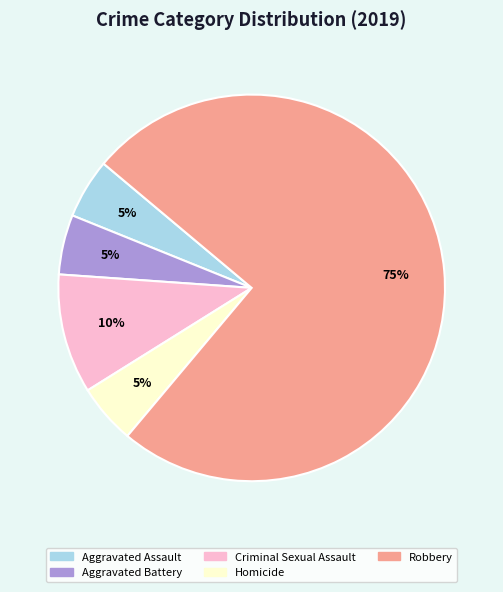

Approximately how many times larger is the value at Aggravated Assault compared to Robbery?

0.1